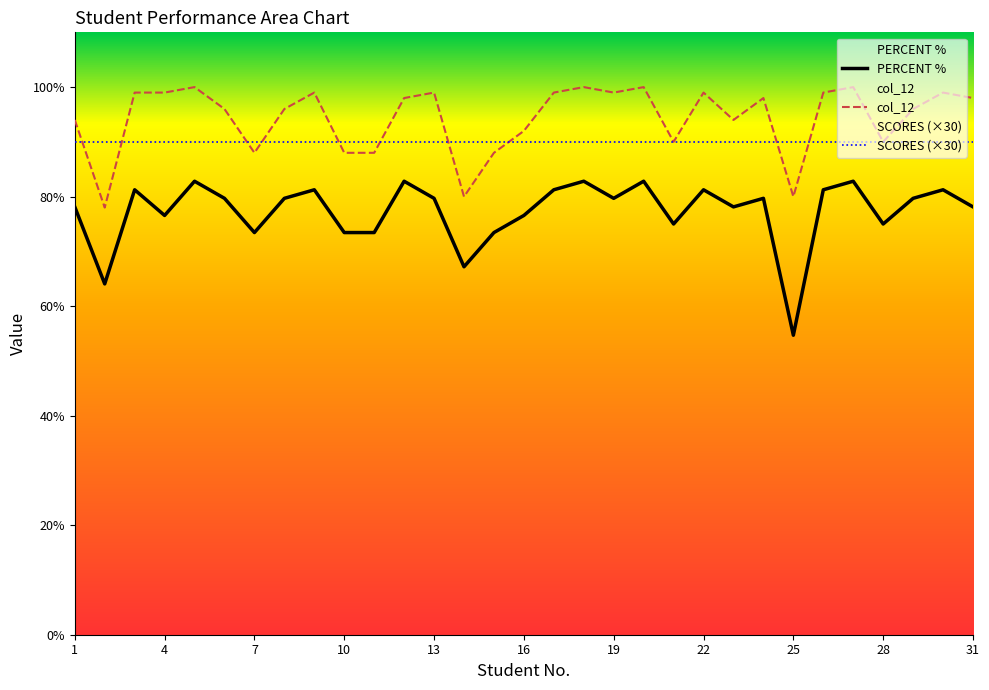

At how many categories does at least one series exceed 57?

31